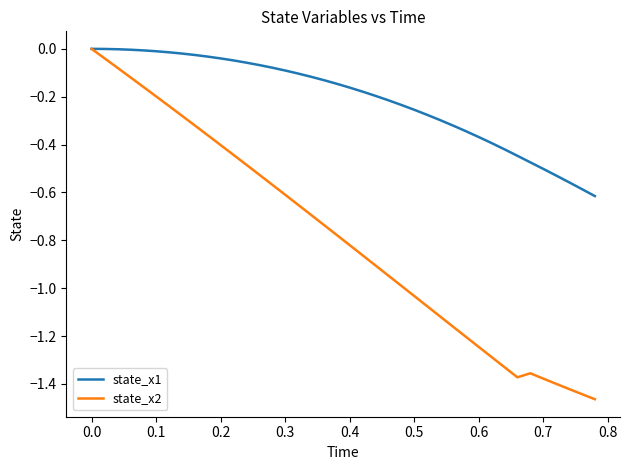

List the series in order of their overall mean, lowest first.

state_x2, state_x1